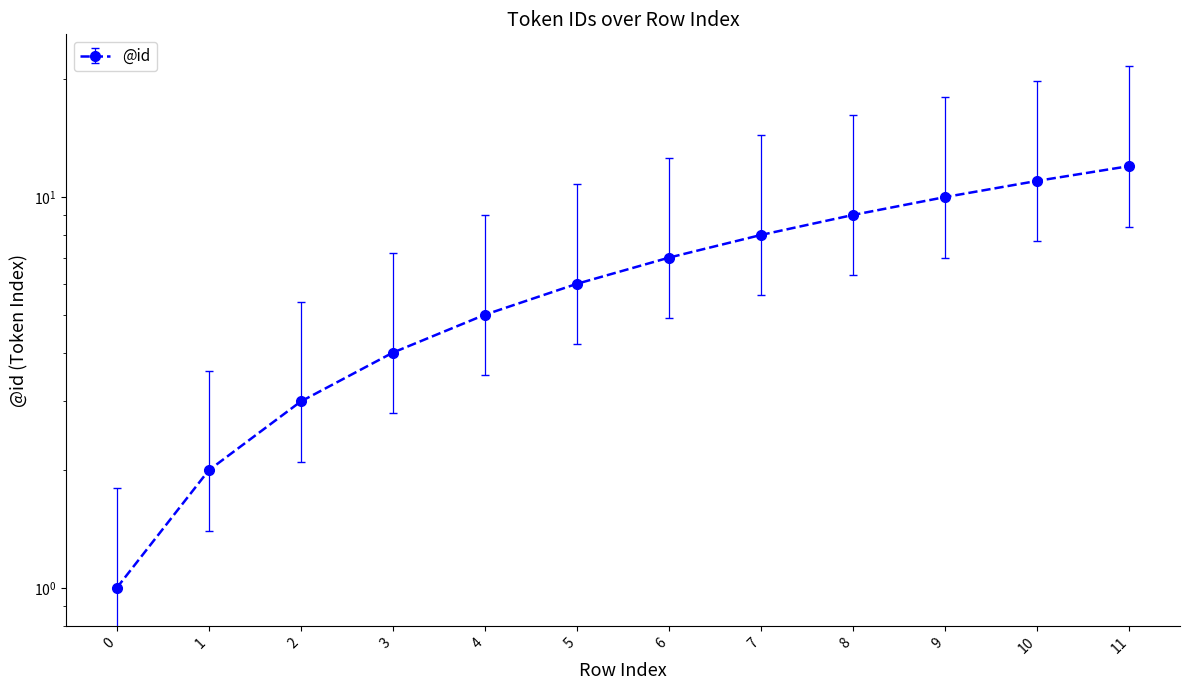

List the labels in order of value, smallest first.

0, 1, 2, 3, 4, 5, 6, 7, 8, 9, 10, 11